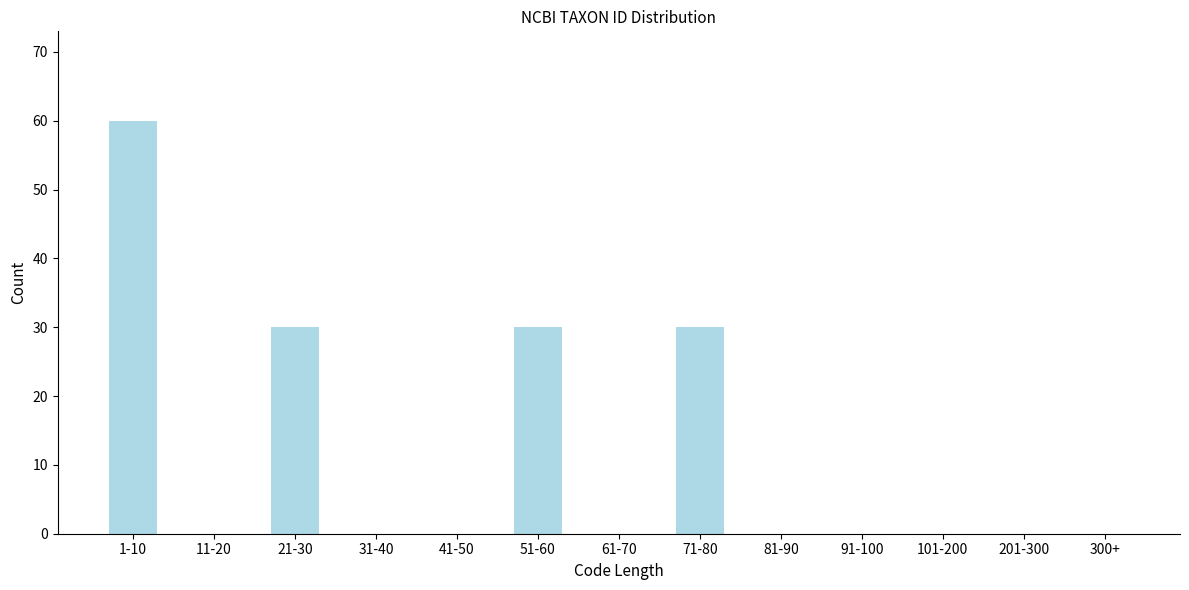

Reading left to right, list all the values displayed in this chart.

1-10=60	11-20=0	21-30=30	31-40=0	41-50=0	51-60=30	61-70=0	71-80=30	81-90=0	91-100=0	101-200=0	201-300=0	300+=0